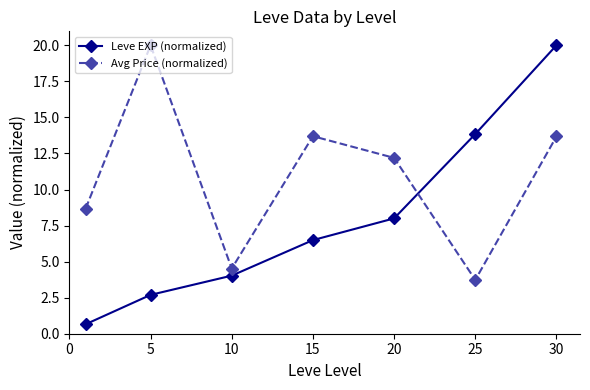

Which series has the widest spread of values?

Leve EXP (normalized)